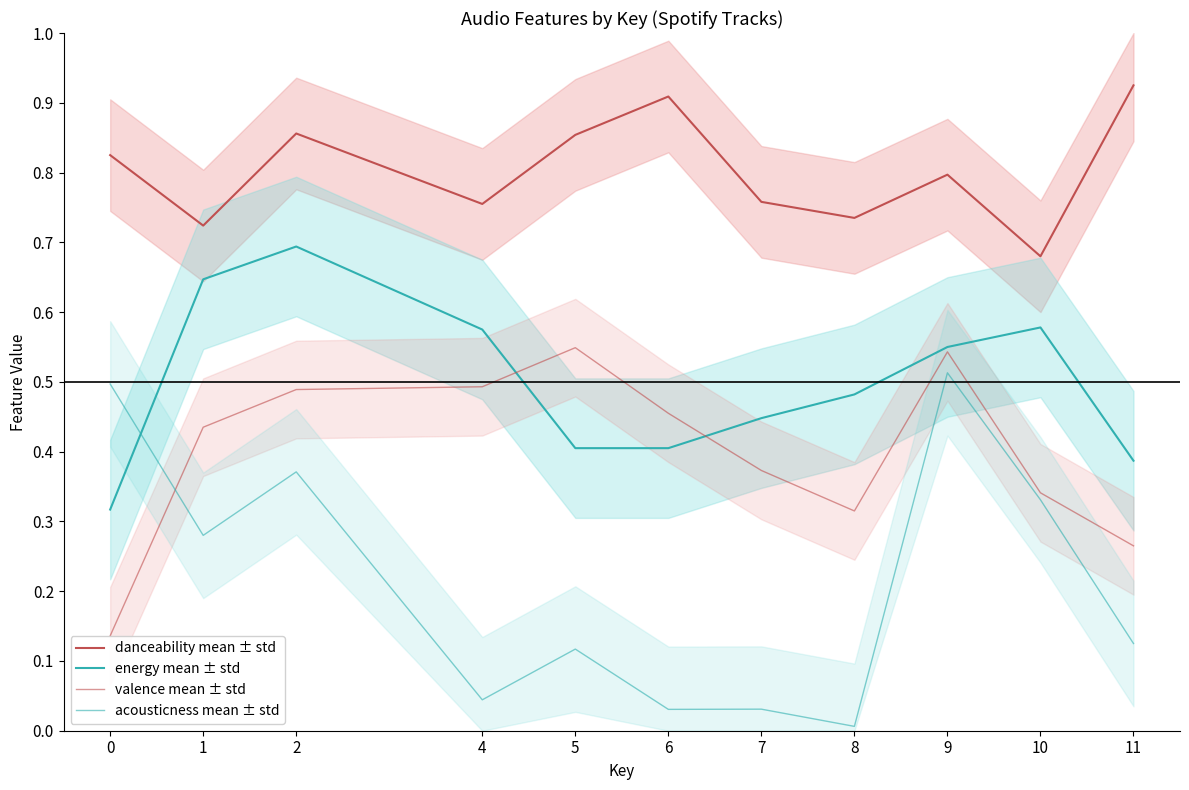

True or false: valence mean ± std and energy mean ± std cross at least once.

True